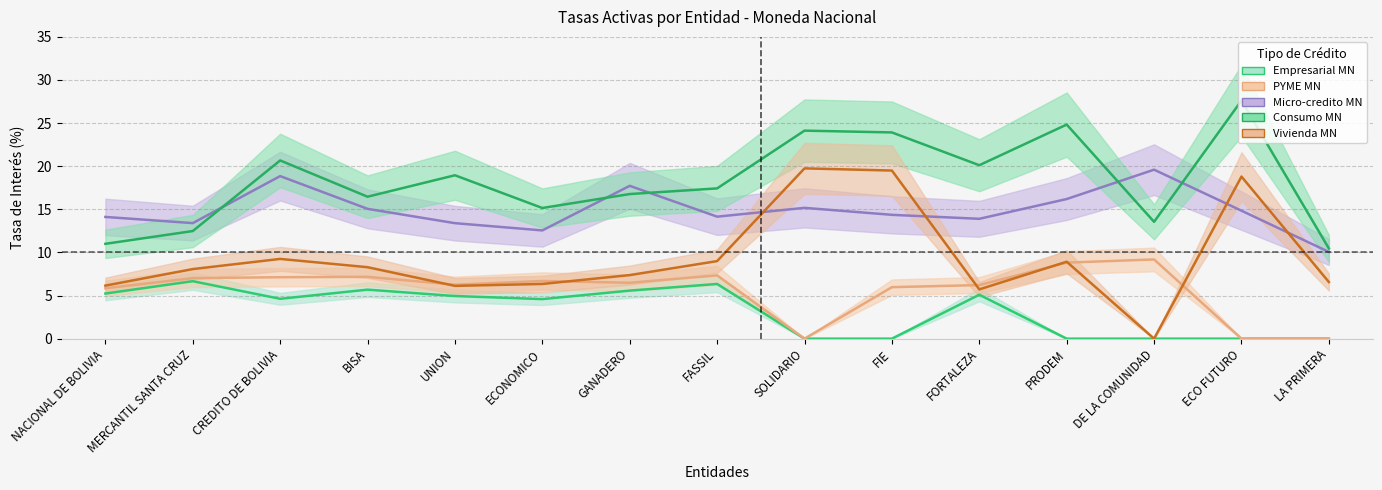

True or false: Micro-credito MN has a value of 29.8 at DE LA COMUNIDAD.

False